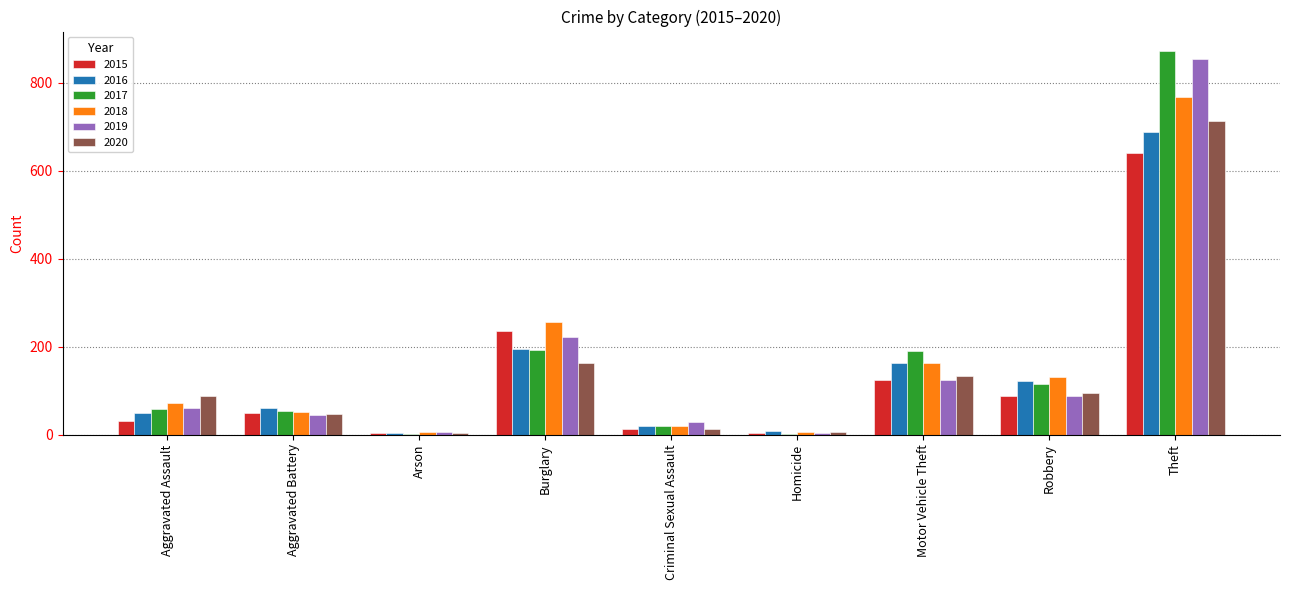

Are the bars horizontal?

No